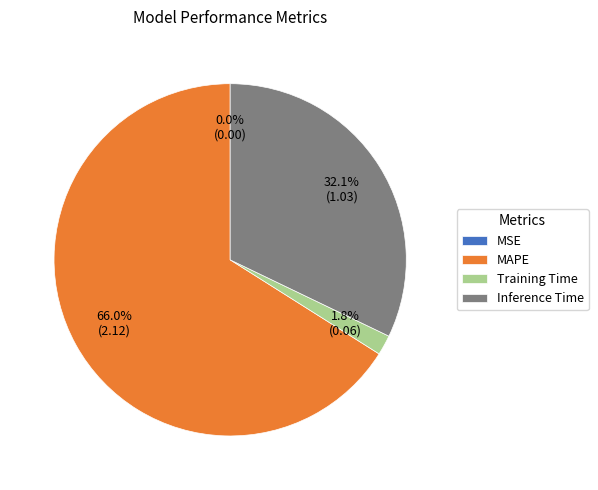

What is the largest slice in the pie chart?

MAPE